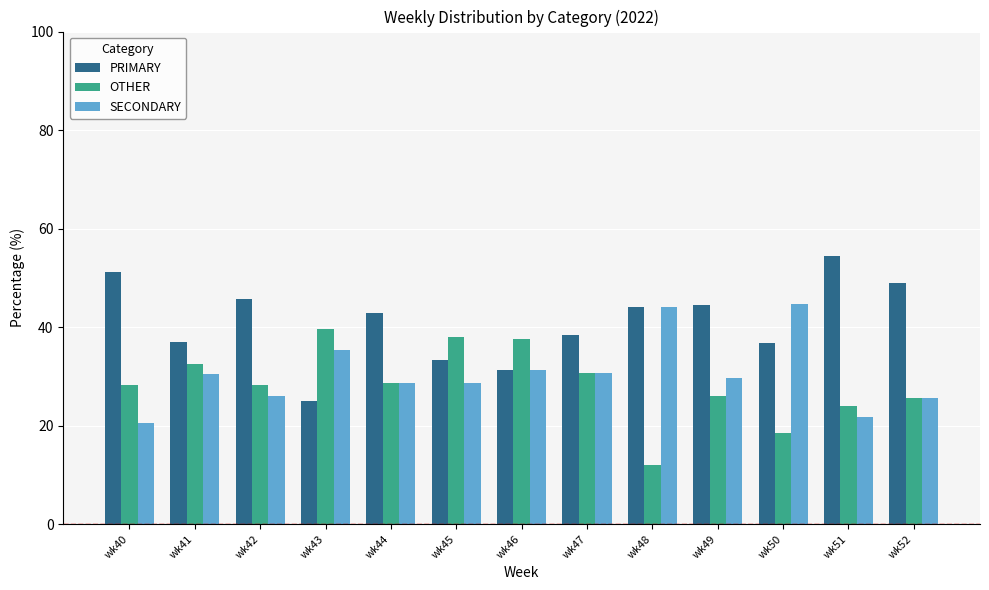

How many distinct data groups are displayed?

3